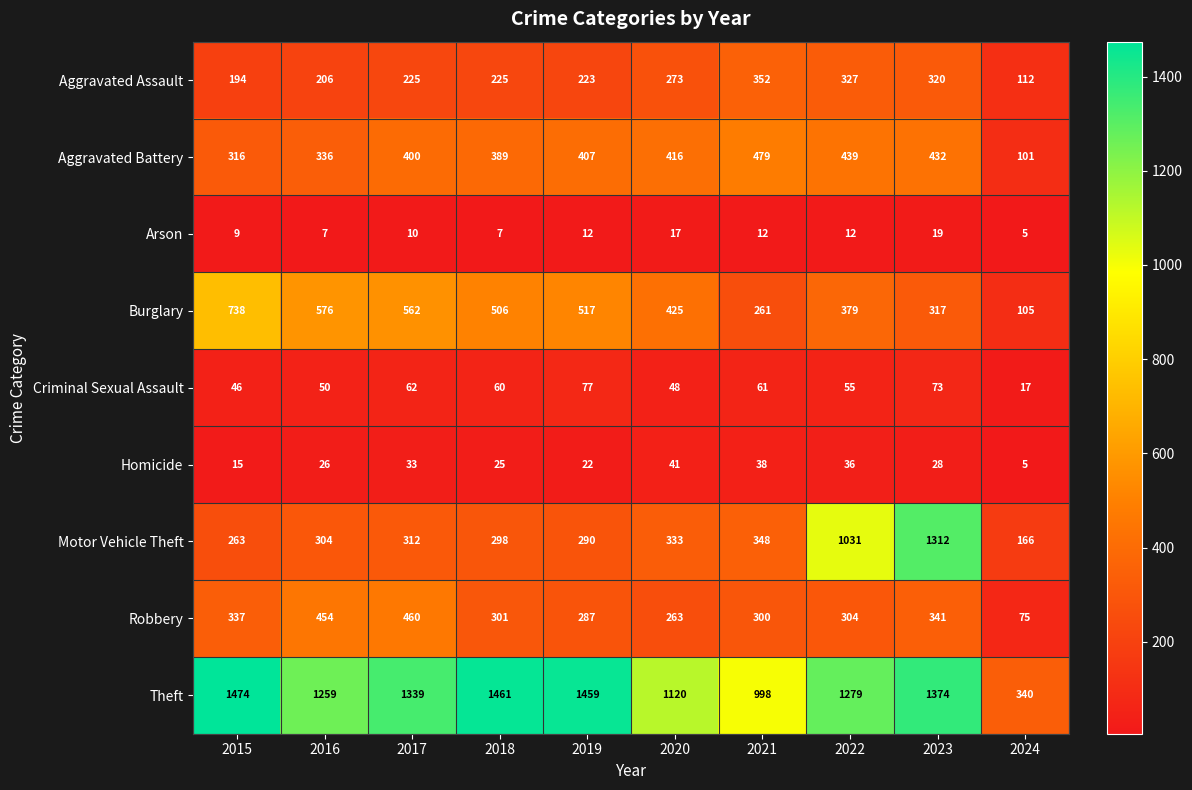

What is the average value of the Aggravated Battery series?

372